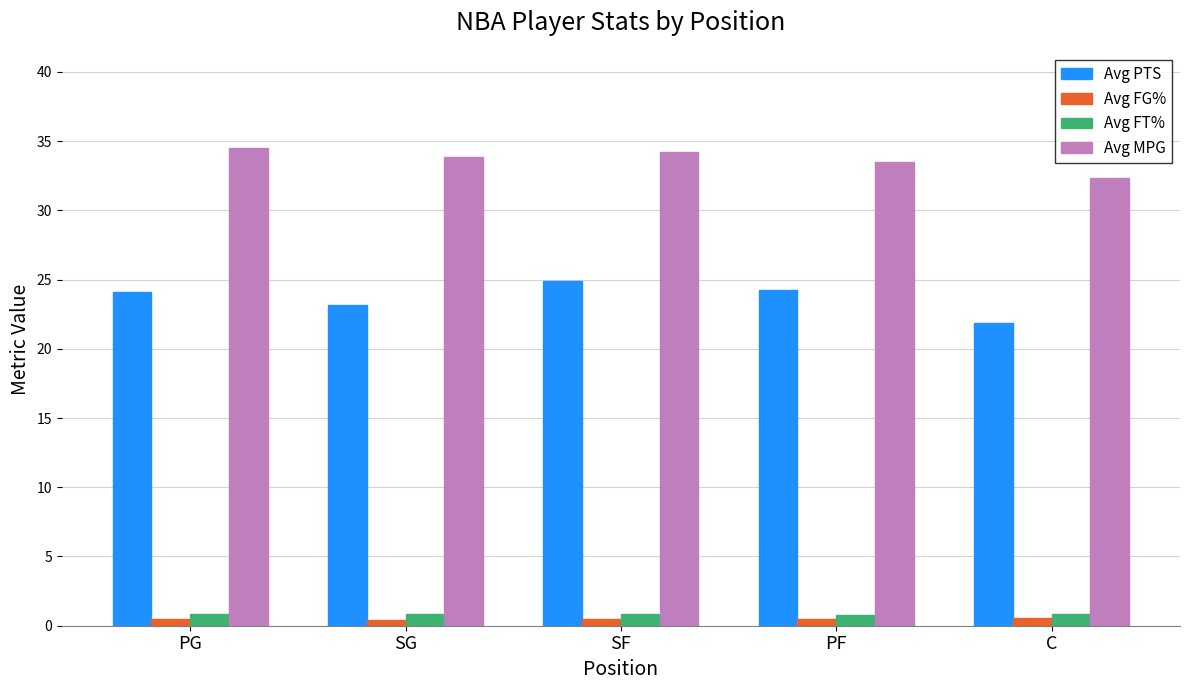

What is the average value of the Avg PTS series?

23.7